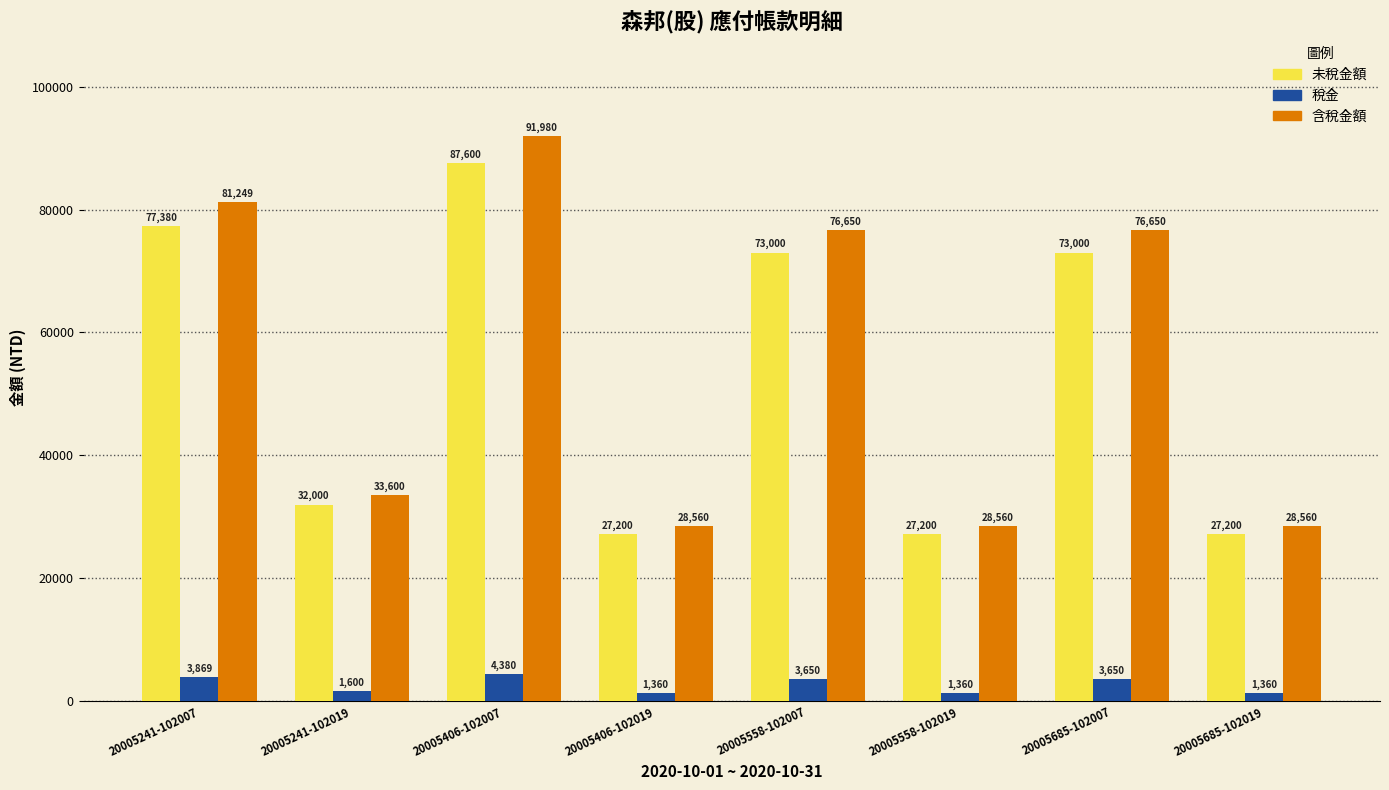

Is the value of 含稅金額 at 20005241-102007 greater than the value of 未稅金額 at 20005406-102019?

Yes